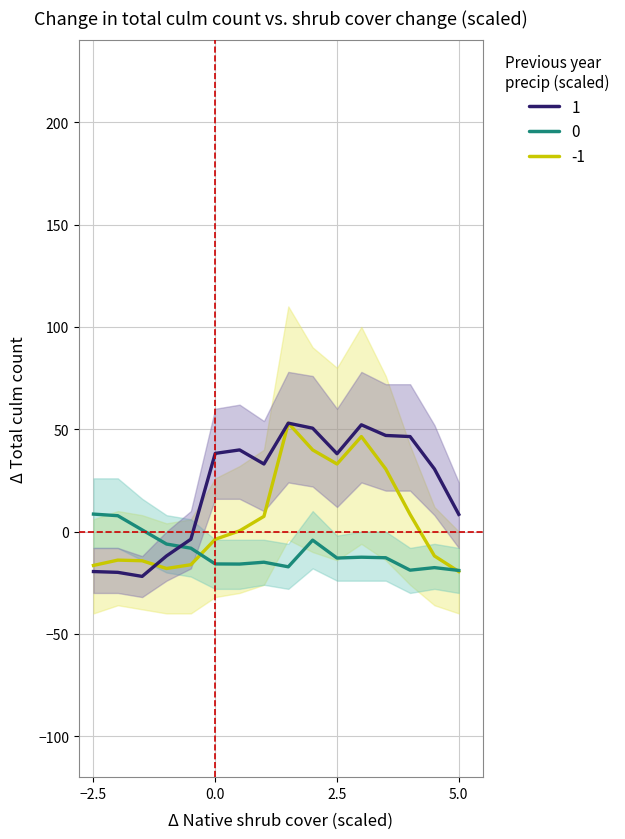

How many values in 1 are above zero?

11